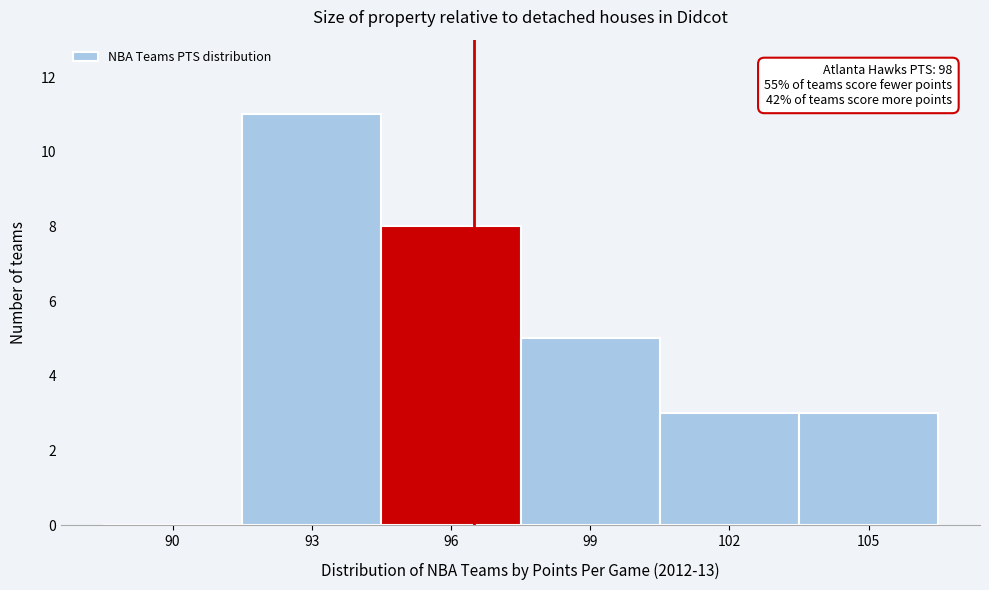

Reading left to right, list all the values displayed in this chart.

90=0	93=11	96=8	99=5	102=3	105=3